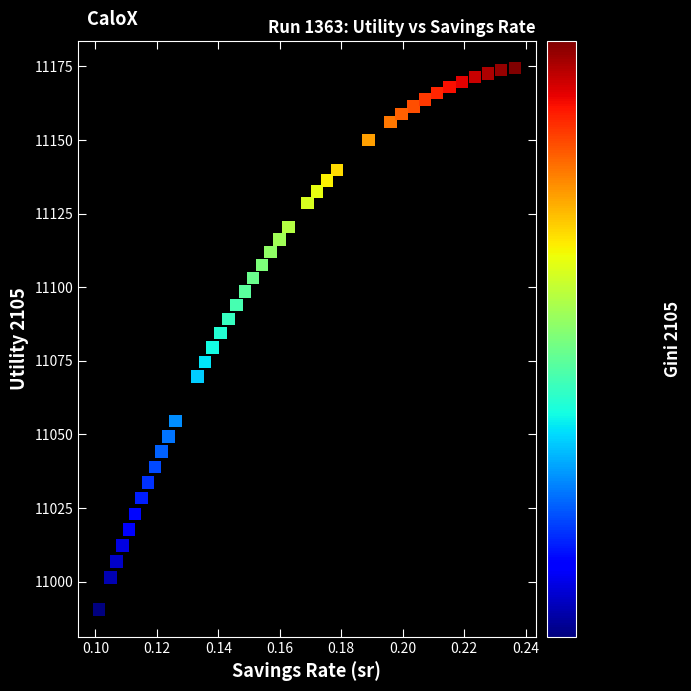

What is the range of Y values (max minus min)?

184.0